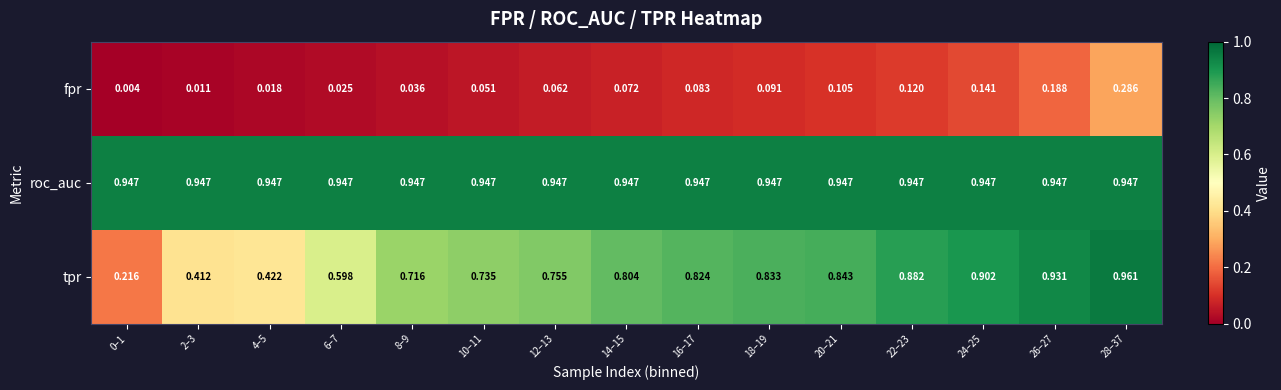

Between 6–7 and 20–21, which series saw the biggest shift?

tpr